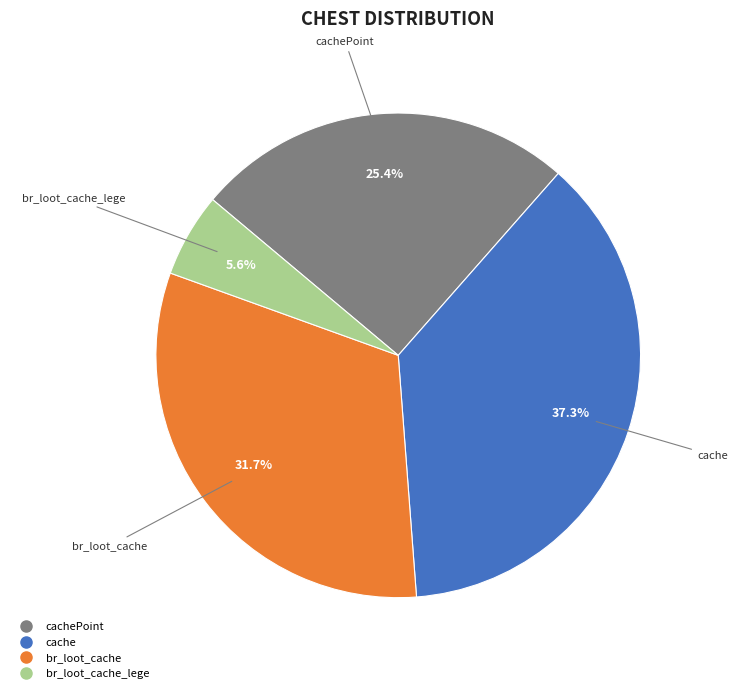

Is there any slice that represents more than half of the pie?

No